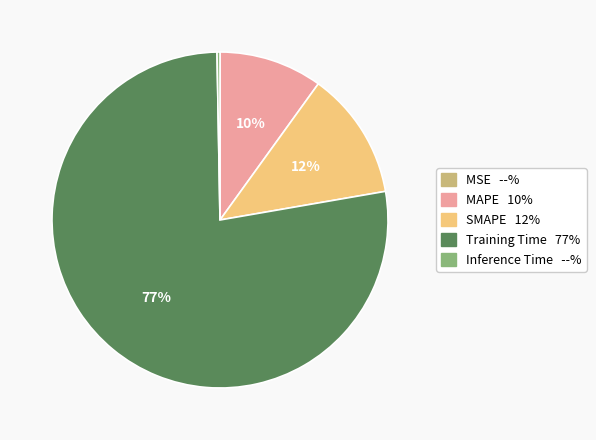

Is the sum of Inference Time --% and MAPE 10% greater than half?

No